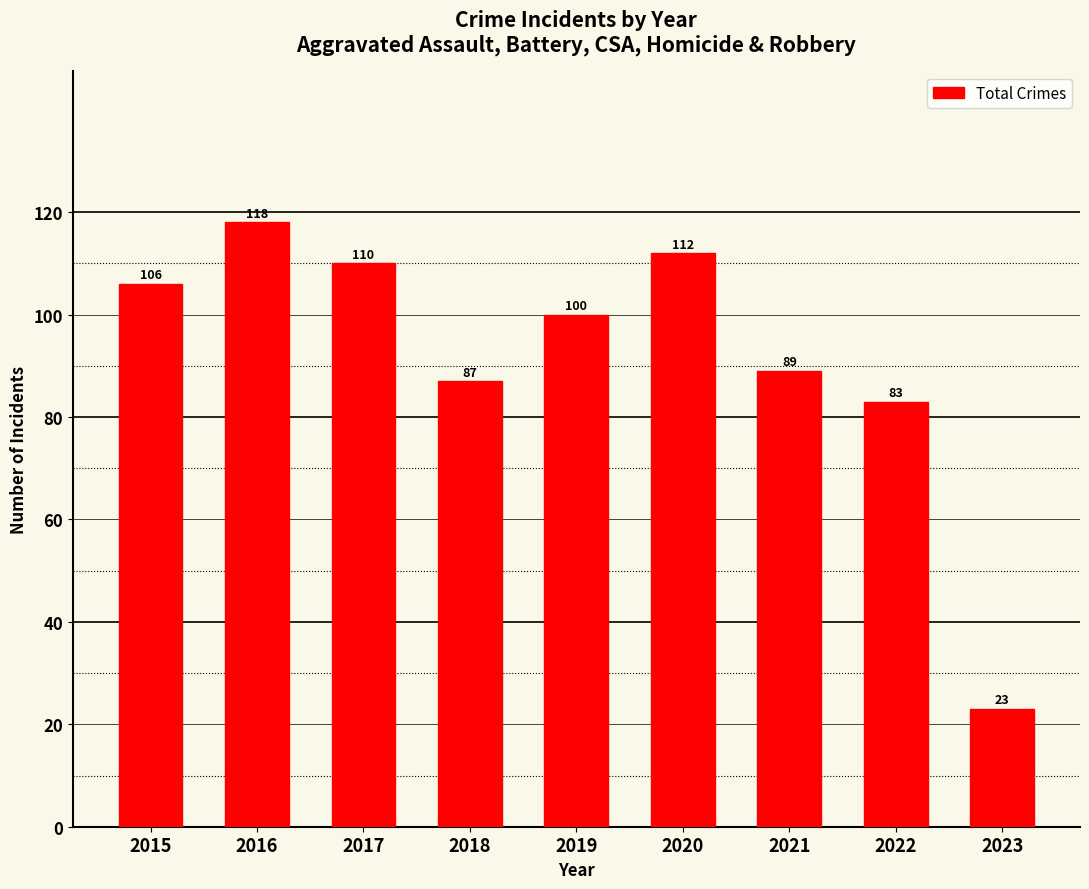

What is the sum of all values?

828